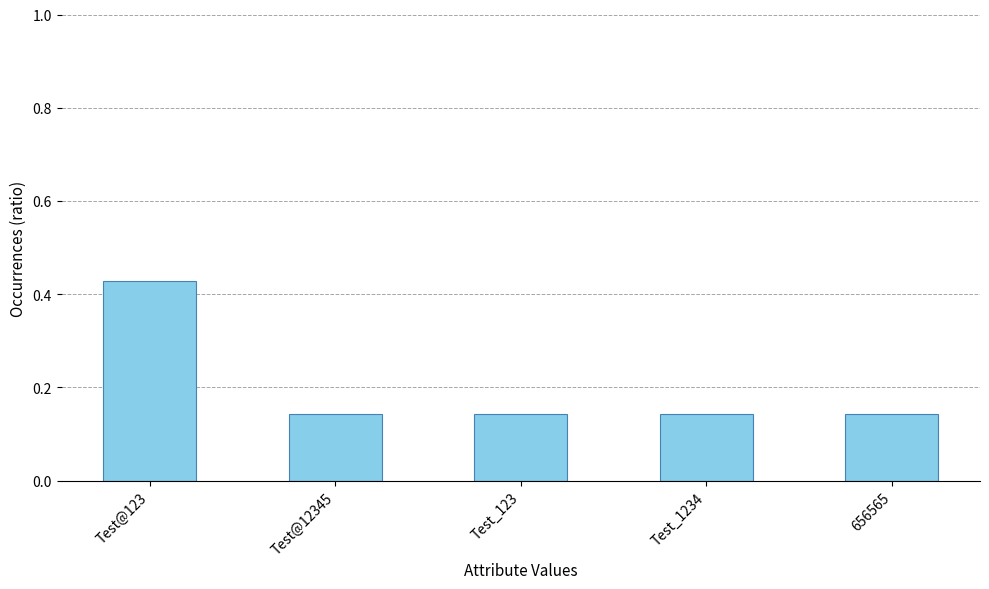

What is the label of the 4th bar from the right?

Test@12345